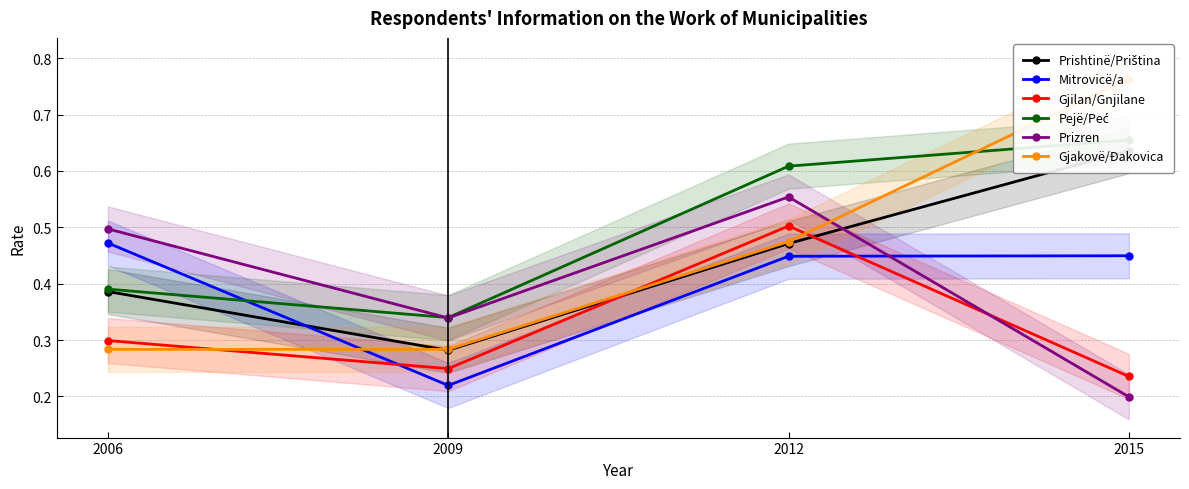

Between which two adjacent categories do Gjilan/Gnjilane and Prishtinë/Priština first intersect?

2009 and 2012